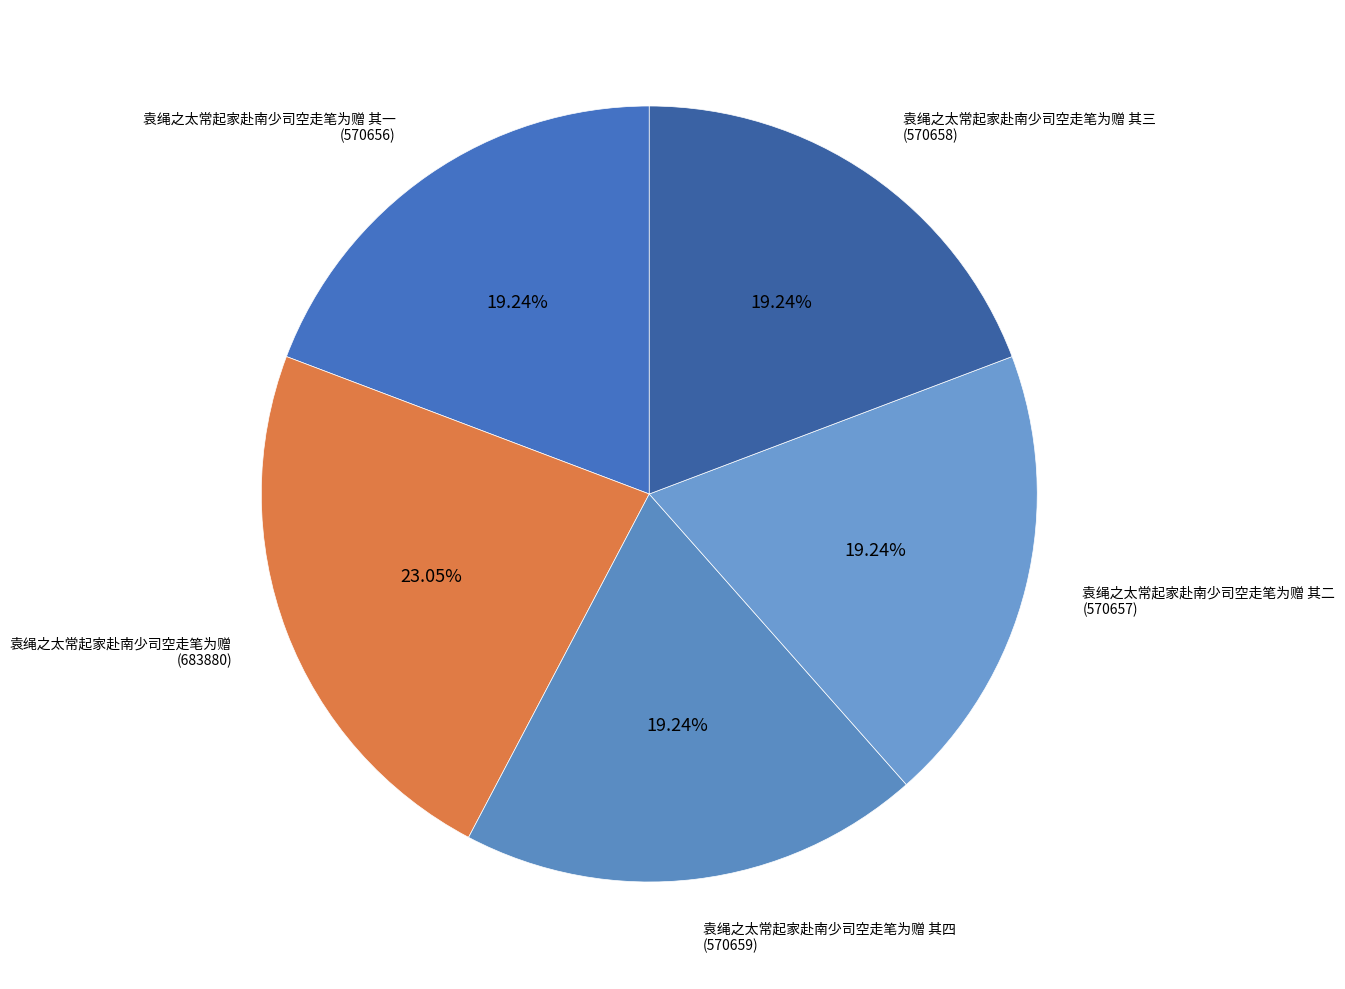

Is there a majority slice in this chart?

No